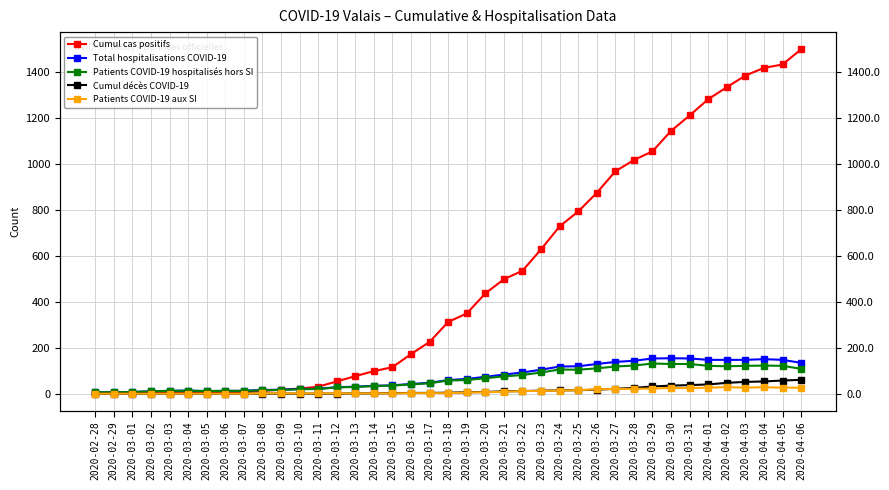

At which category does the chart reach its peak across all series?

2020-04-06